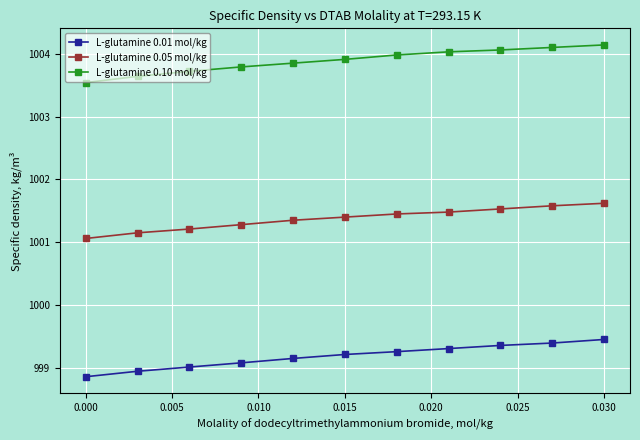

List the series in order of their overall mean, lowest first.

L-glutamine 0.01 mol/kg, L-glutamine 0.05 mol/kg, L-glutamine 0.10 mol/kg